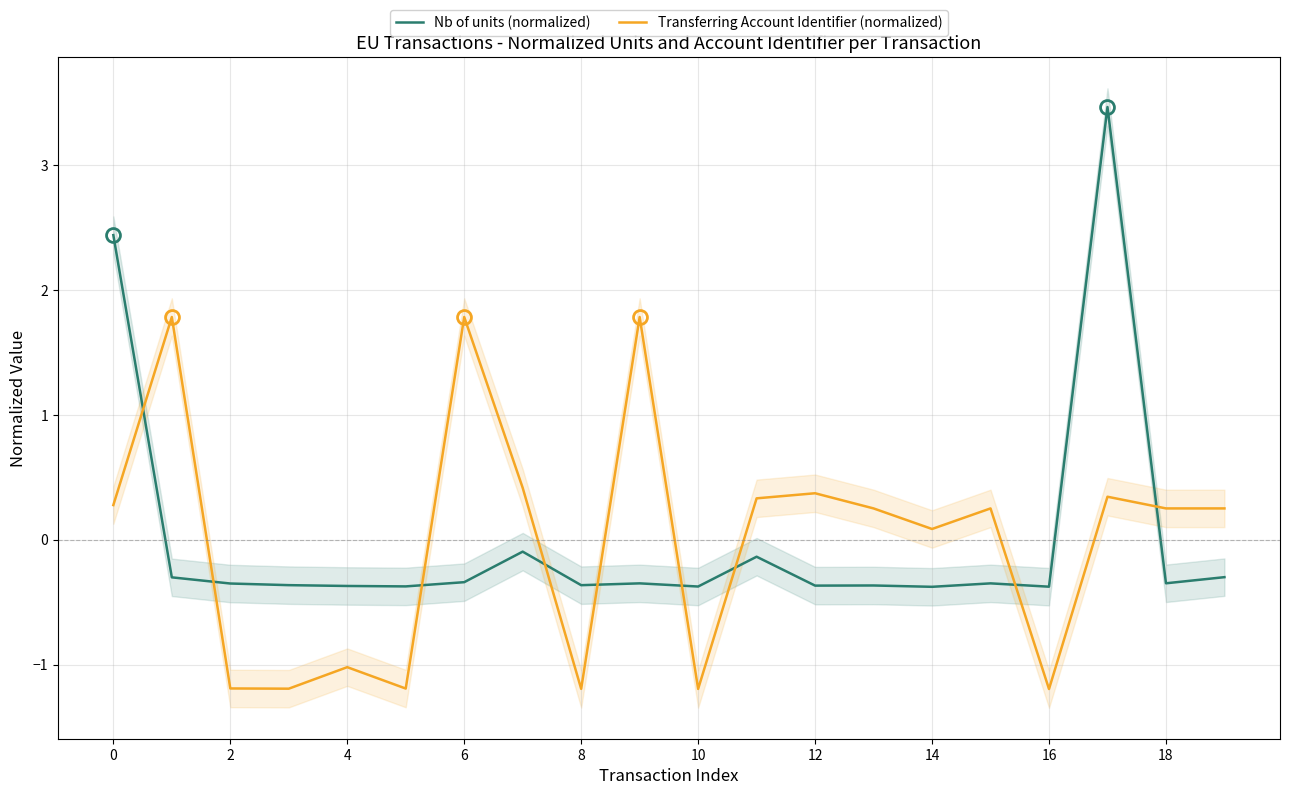

What is the sum of the Transferring Account Identifier (normalized) values at 18 and 14?

0.3